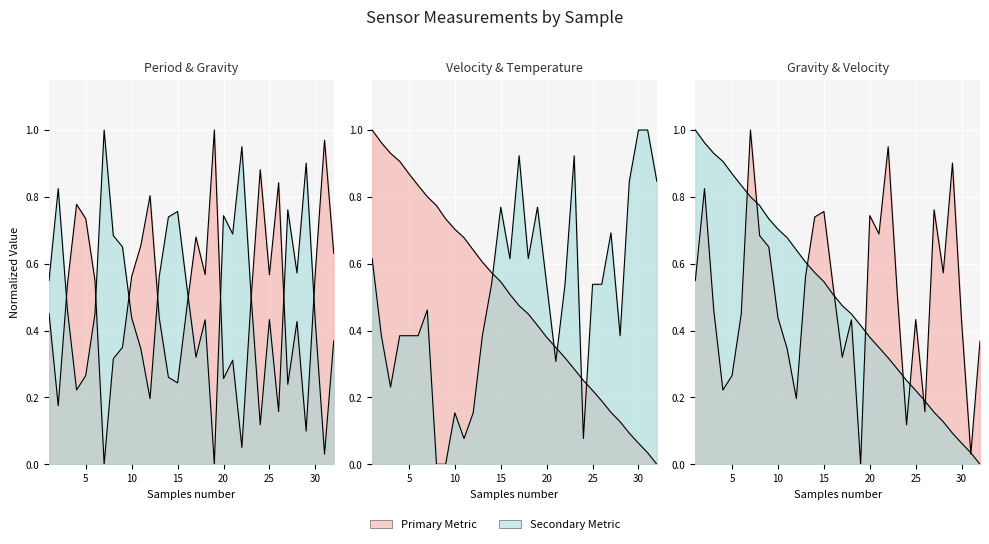

How many distinct data groups are displayed?

4